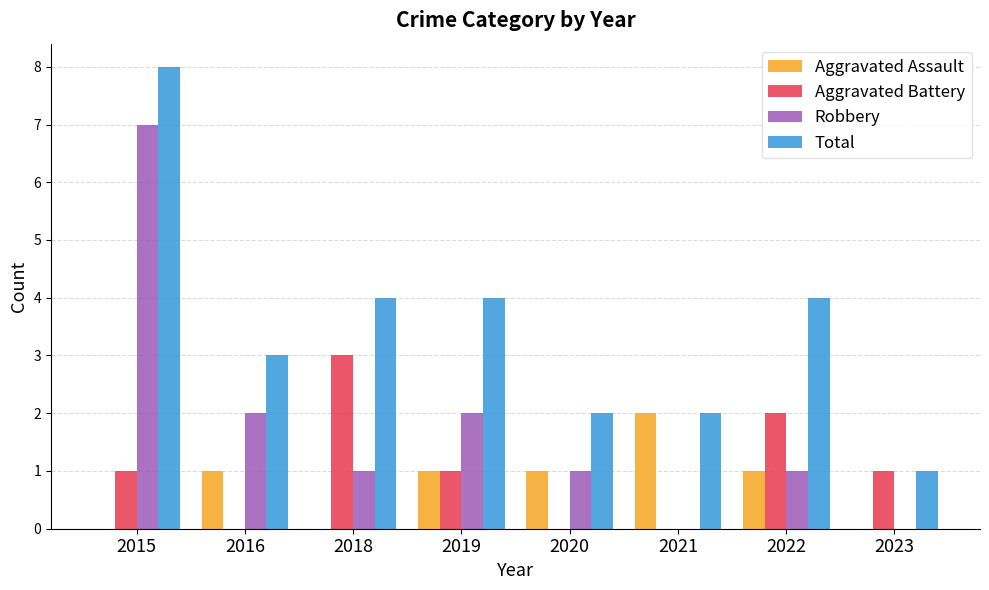

How many data points does each series have?

8